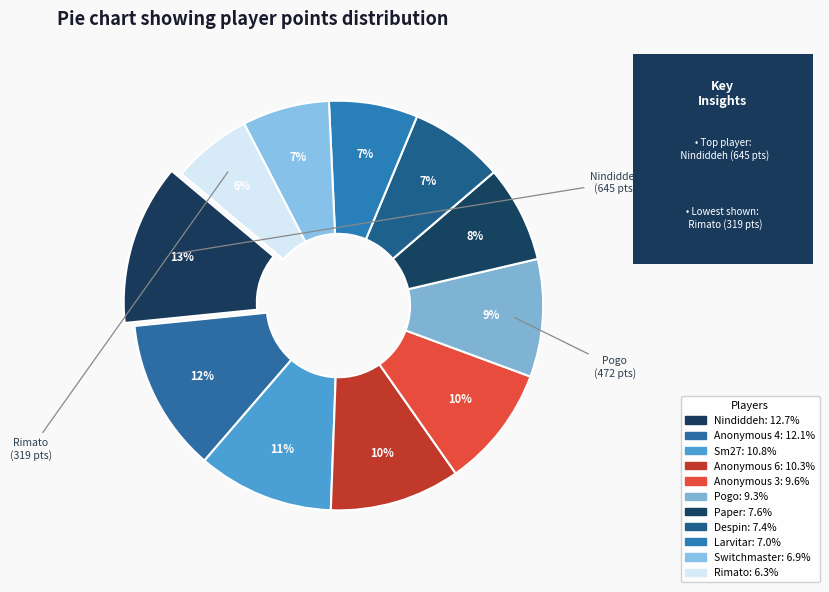

What percentage is NOT represented by Larvitar?

93.0%